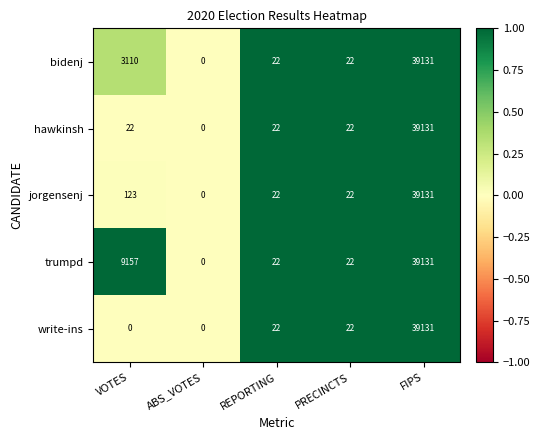

What is the maximum value shown in the chart?

39131